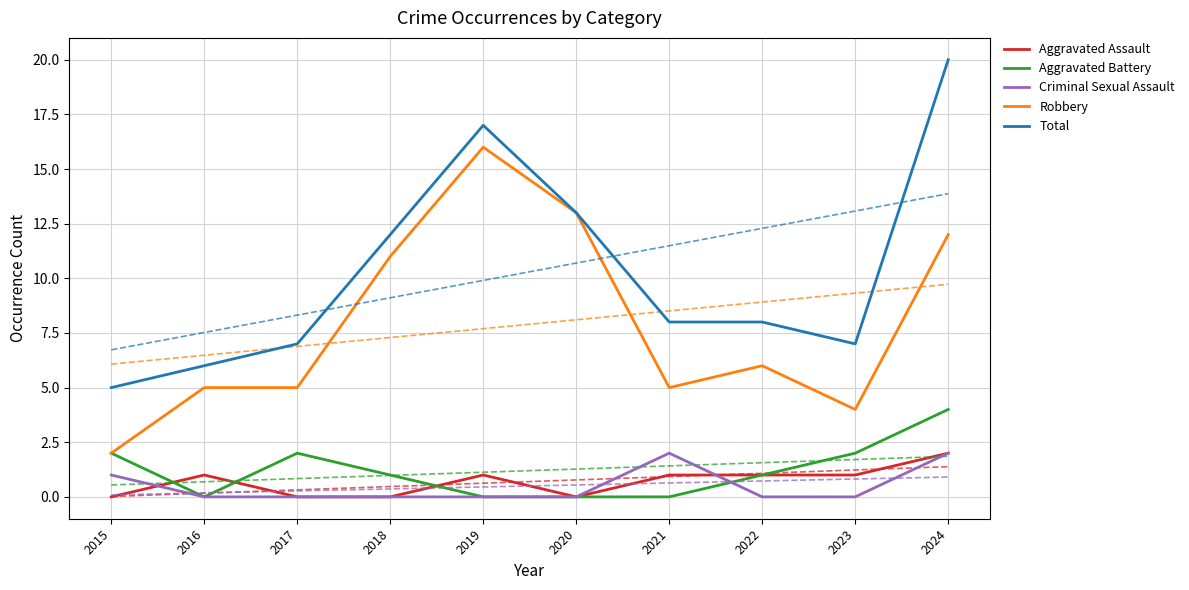

At which category does Aggravated Assault reach its first local valley?

2020